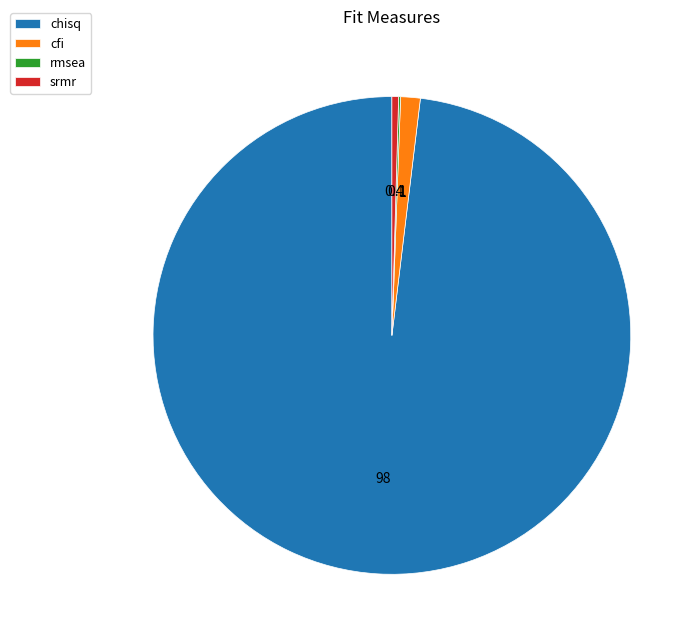

What is the largest slice in the pie chart?

chisq